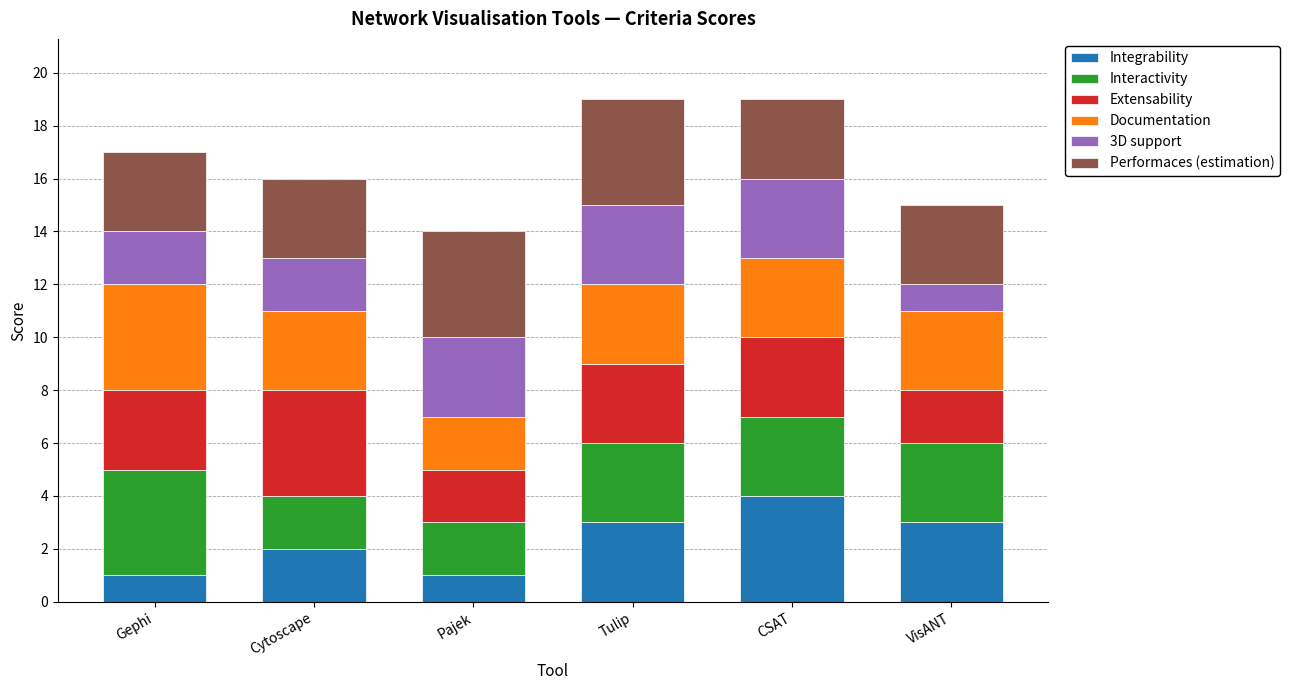

What is the total value across all series at CSAT?

19